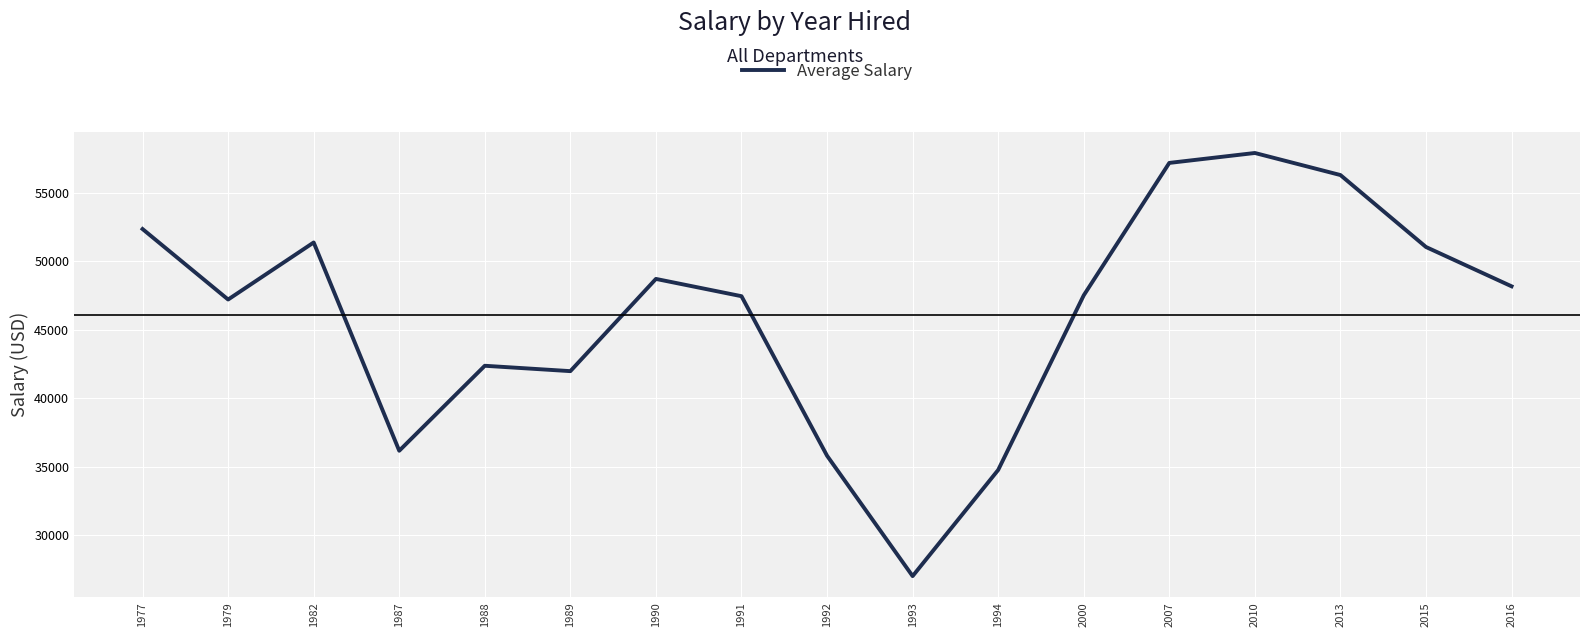

Which category has the highest value across all series?

2010